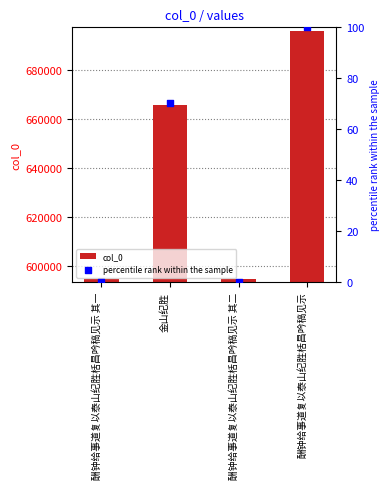

Which series contains the lowest Y value?

percentile rank within the sample